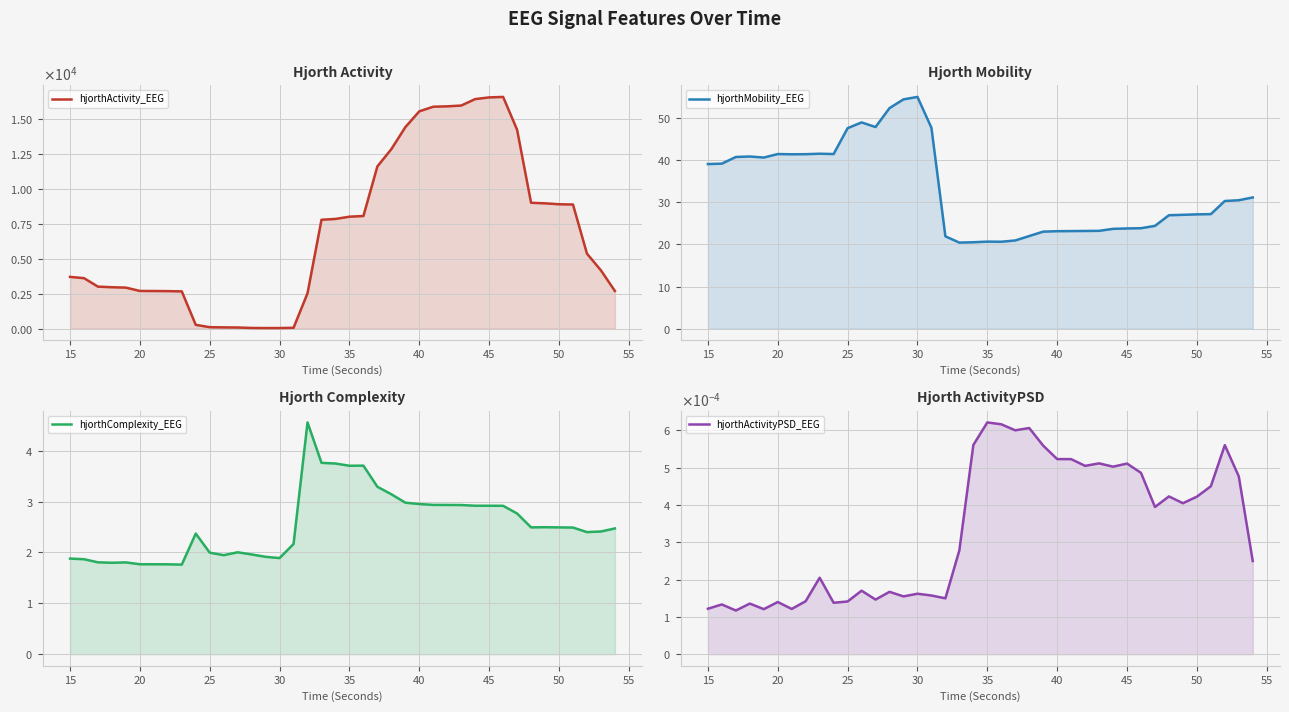

What is the value of the hjorthMobility_EEG point at the 9th from the left?

41.5